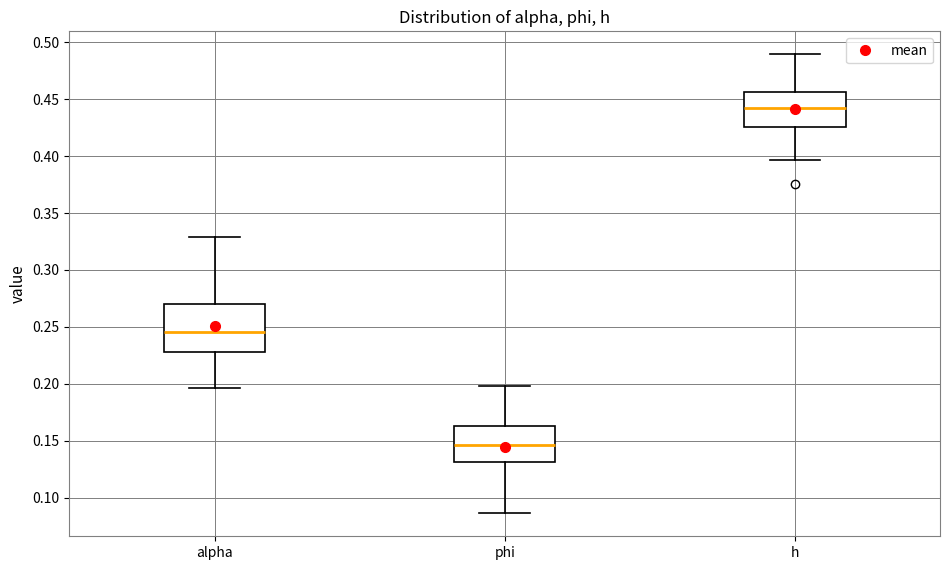

Where is the lower edge of the box for alpha on the y-axis? The values are not printed on the chart, so give them approximately, as read against the axis.

0.230